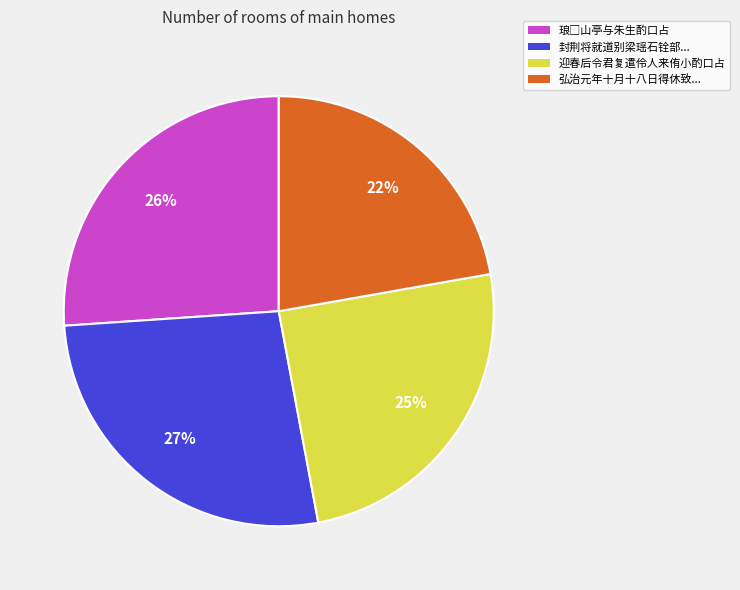

Which slice is the largest?

封荆将就道别梁瑶石铨部...